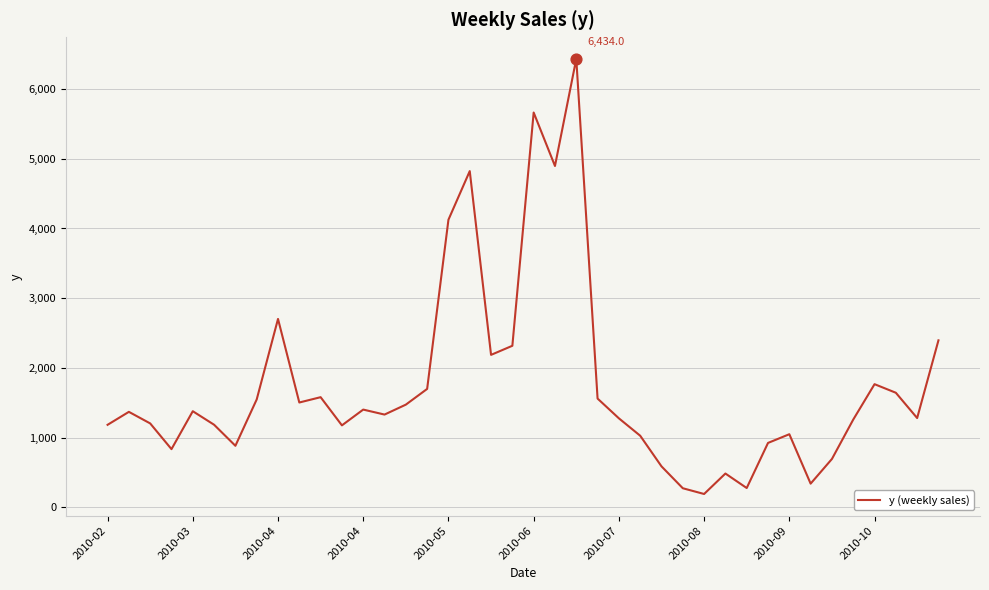

What is the maximum value shown in the chart?

6434.0